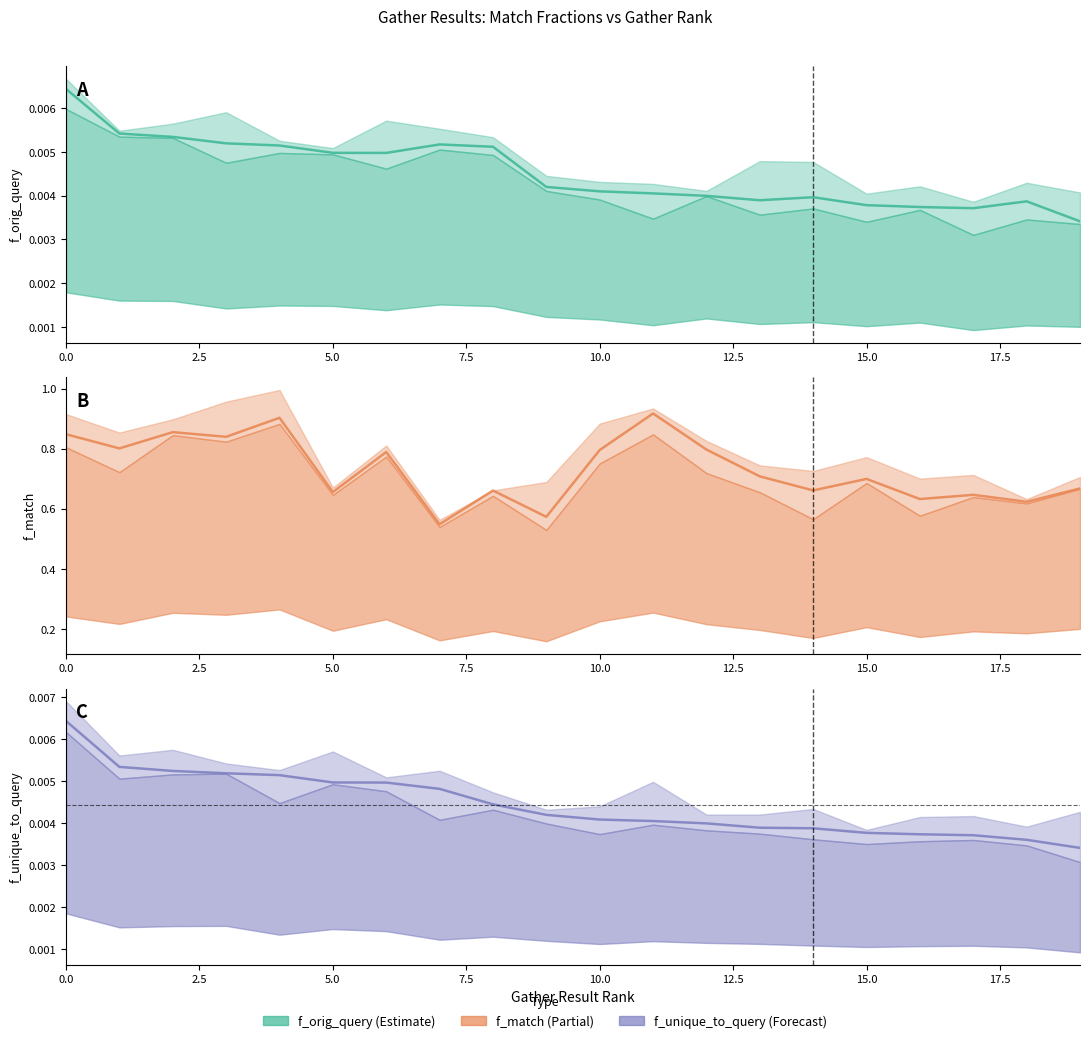

The f_match series shows 0.3 at 7.5. True or false?

False